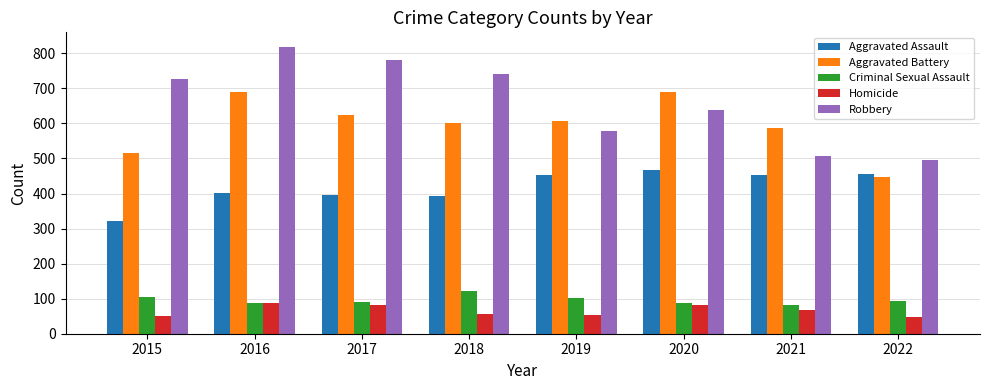

Is it true that Homicide equals 69 at 2021?

True